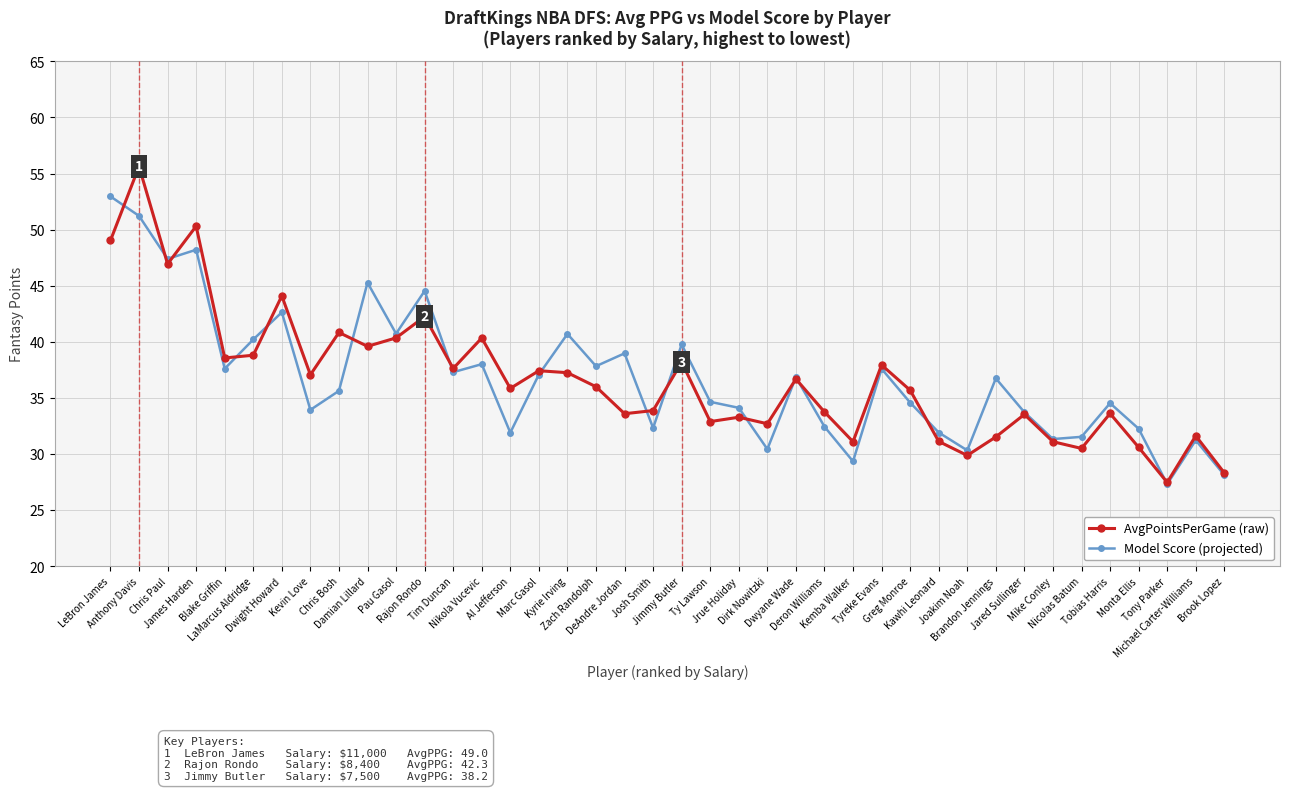

What is the minimum value shown in the chart?

27.3